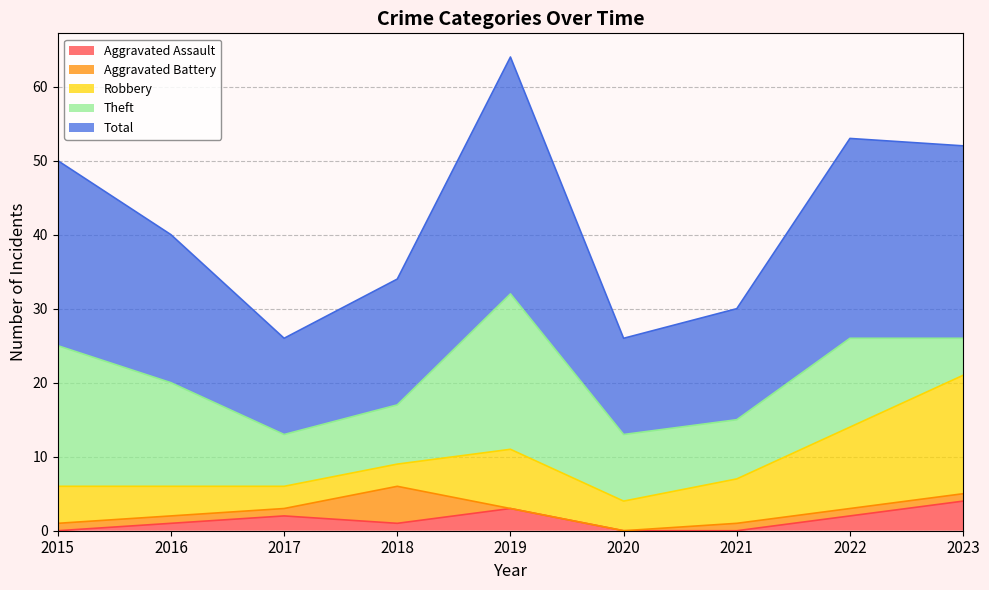

What are all the series names shown in the legend?

Aggravated Assault, Aggravated Battery, Robbery, Theft, Total